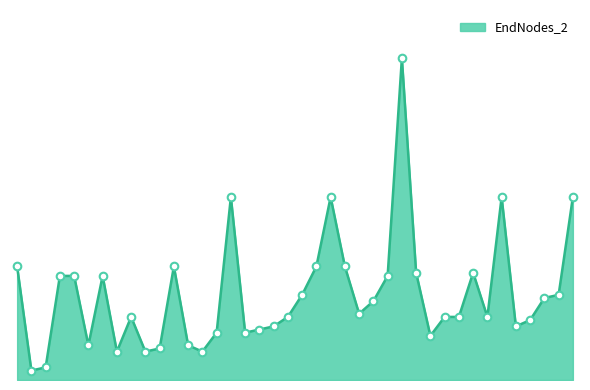

Does the chart have visible grid lines?

No